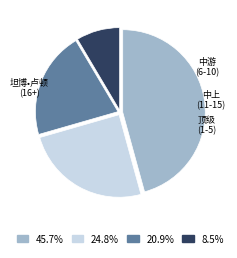

Is there a majority slice in this chart?

No